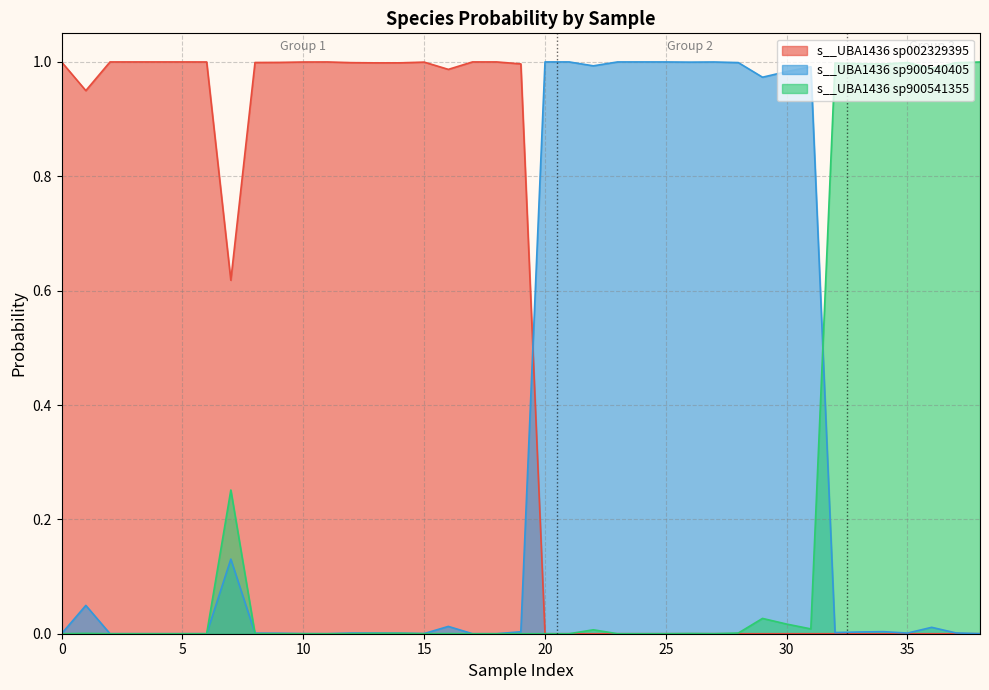

The s__UBA1436 sp002329395 series shows 0.3 at 1. True or false?

False